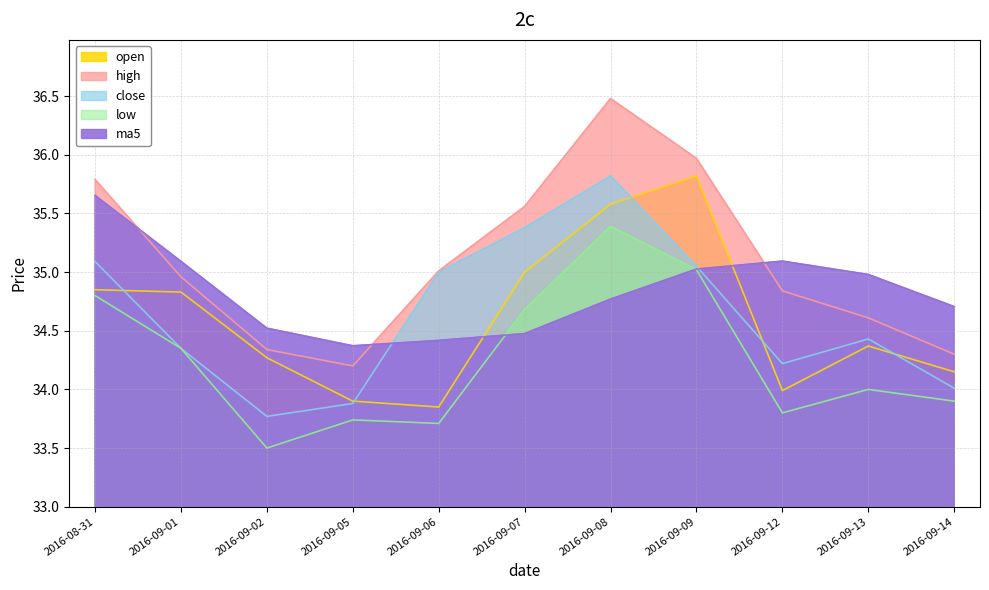

At how many categories does at least one series exceed 34?

11